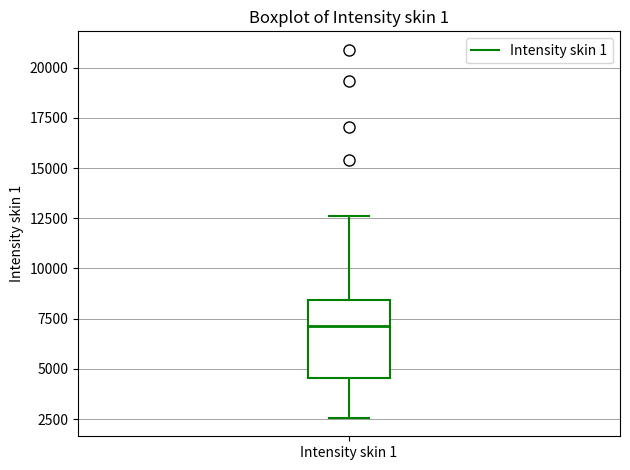

Read this box plot against the y-axis: the position of the median line, the range covered by the box, and the ends of both whiskers. The values are not printed on the chart, so give them approximately, as read against the axis.

median 7000, box 4500 to 8500, whiskers 2500 to 12500